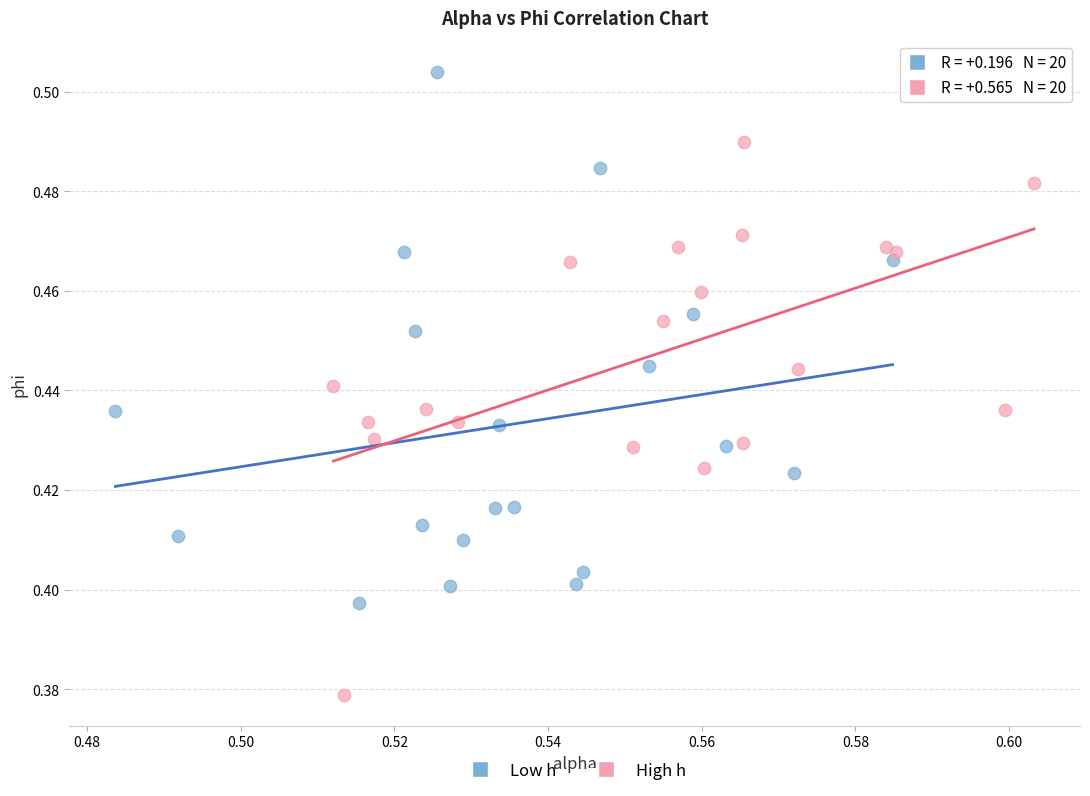

Which series contains the highest Y value?

Low h